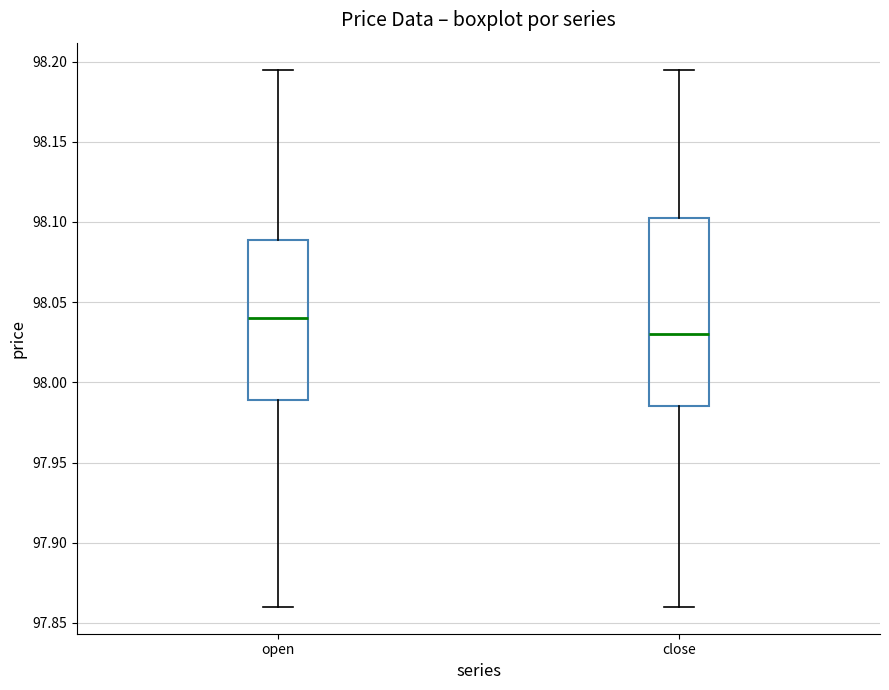

Where does the median line of the box for close sit on the y-axis? The values are not printed on the chart, so give them approximately, as read against the axis.

98.030